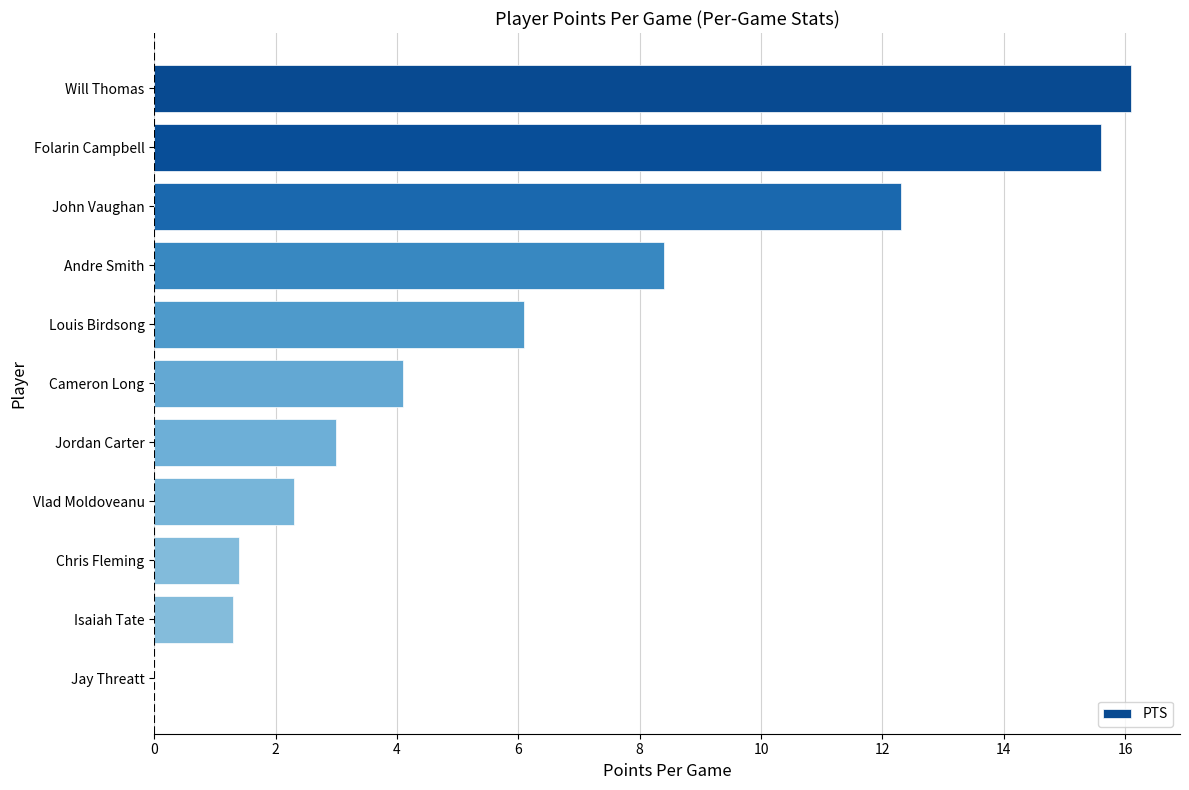

What is the average value?

6.4